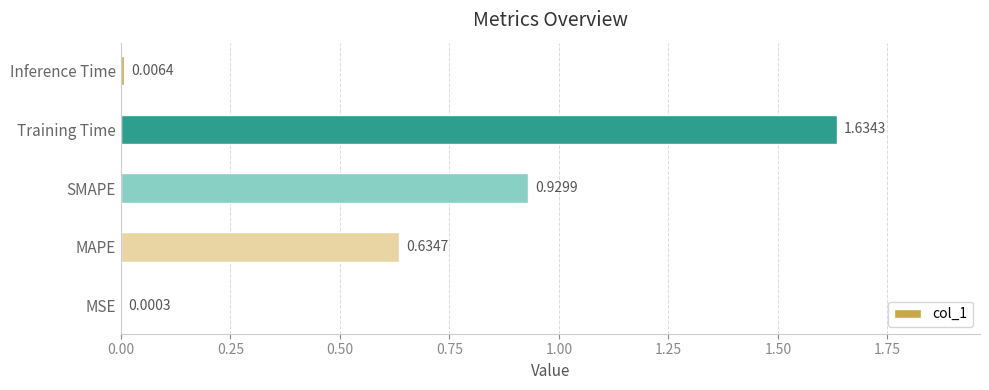

What is the sum of all values?

3.2